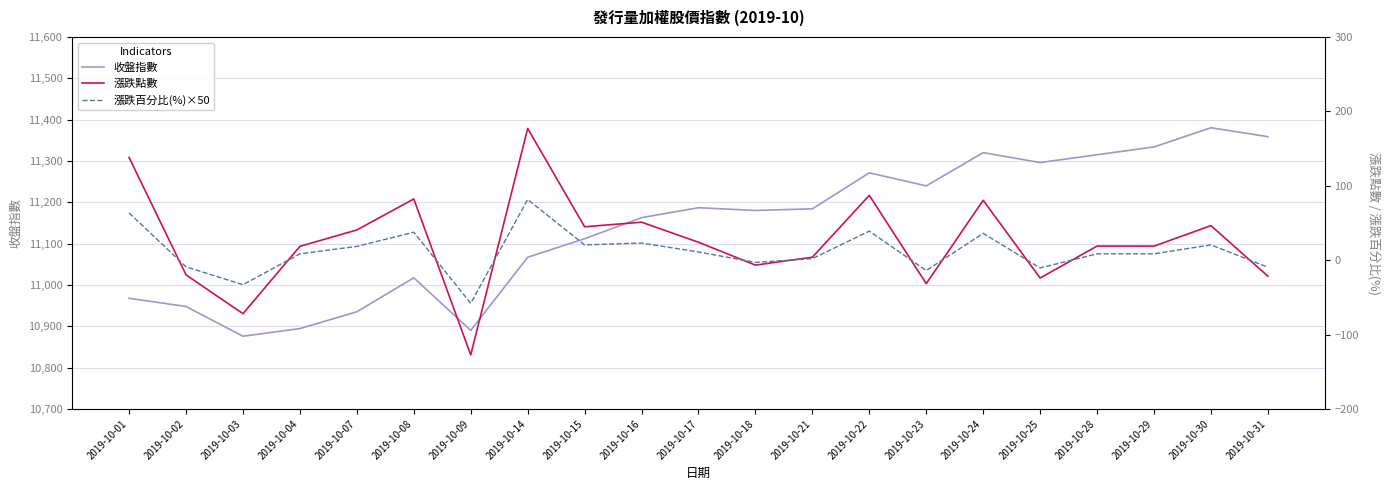

Reading right to left, what are all the values shown in this chart?

收盤指數: 11358.7	11380.3	11333.9	11315.0	11296.1	11320.1	11239.7	11271.2	11184.1	11180.2	11186.9	11162.8	11111.8	11067.0	10890.0	11017.3	10935.1	10894.5	10875.9	10947.9	10967.6
漲跌點數: -21.6	46.4	18.9	18.9	-24.0	80.5	-31.6	87.1	3.9	-6.7	24.1	51.0	44.9	177.0	-127.3	82.2	40.6	18.6	-72.0	-19.8	138.0
漲跌百分比(%)×50: -9.5	20.5	8.5	8.5	-10.5	36.0	-14.0	39.0	2.0	-3.0	11.0	23.0	20.5	81.5	-58.0	37.5	18.5	8.5	-33.0	-9.0	63.5